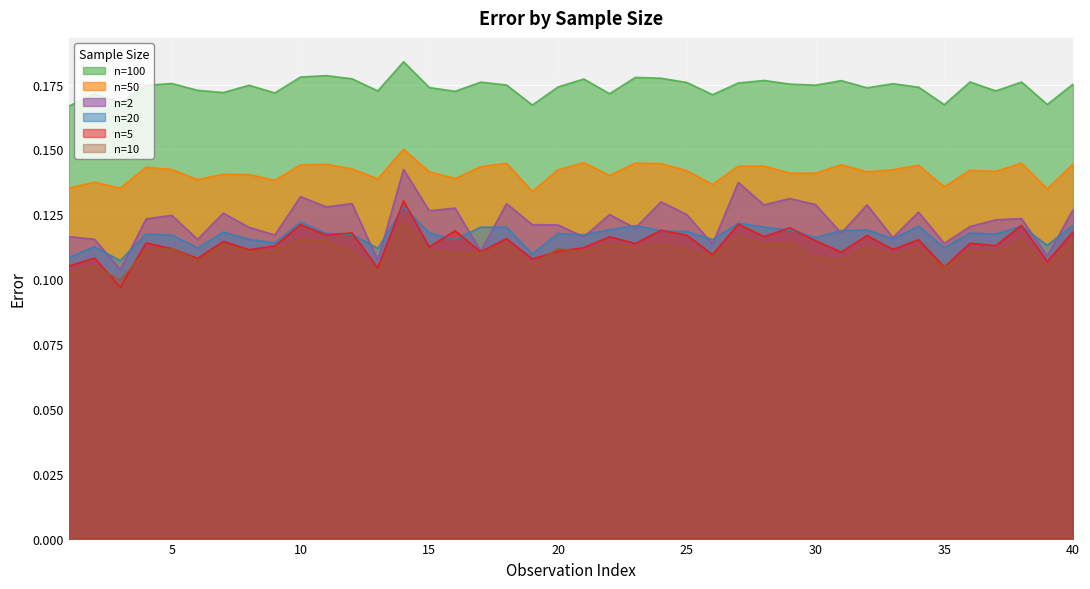

Reading left to right, transcribe all the data shown in this chart.

n=2: 0.1	0.1	0.1	0.1	0.1	0.1	0.1	0.1	0.1	0.1	0.1	0.1	0.1	0.1	0.1	0.1	0.1	0.1	0.1	0.1	0.1	0.1	0.1	0.1	0.1	0.1	0.1	0.1	0.1	0.1	0.1	0.1	0.1	0.1	0.1	0.1	0.1	0.1	0.1	0.1
n=5: 0.1	0.1	0.1	0.1	0.1	0.1	0.1	0.1	0.1	0.1	0.1	0.1	0.1	0.1	0.1	0.1	0.1	0.1	0.1	0.1	0.1	0.1	0.1	0.1	0.1	0.1	0.1	0.1	0.1	0.1	0.1	0.1	0.1	0.1	0.1	0.1	0.1	0.1	0.1	0.1
n=10: 0.1	0.1	0.1	0.1	0.1	0.1	0.1	0.1	0.1	0.1	0.1	0.1	0.1	0.1	0.1	0.1	0.1	0.1	0.1	0.1	0.1	0.1	0.1	0.1	0.1	0.1	0.1	0.1	0.1	0.1	0.1	0.1	0.1	0.1	0.1	0.1	0.1	0.1	0.1	0.1
n=20: 0.1	0.1	0.1	0.1	0.1	0.1	0.1	0.1	0.1	0.1	0.1	0.1	0.1	0.1	0.1	0.1	0.1	0.1	0.1	0.1	0.1	0.1	0.1	0.1	0.1	0.1	0.1	0.1	0.1	0.1	0.1	0.1	0.1	0.1	0.1	0.1	0.1	0.1	0.1	0.1
n=50: 0.1	0.1	0.1	0.1	0.1	0.1	0.1	0.1	0.1	0.1	0.1	0.1	0.1	0.2	0.1	0.1	0.1	0.1	0.1	0.1	0.1	0.1	0.1	0.1	0.1	0.1	0.1	0.1	0.1	0.1	0.1	0.1	0.1	0.1	0.1	0.1	0.1	0.1	0.1	0.1
n=100: 0.2	0.2	0.2	0.2	0.2	0.2	0.2	0.2	0.2	0.2	0.2	0.2	0.2	0.2	0.2	0.2	0.2	0.2	0.2	0.2	0.2	0.2	0.2	0.2	0.2	0.2	0.2	0.2	0.2	0.2	0.2	0.2	0.2	0.2	0.2	0.2	0.2	0.2	0.2	0.2